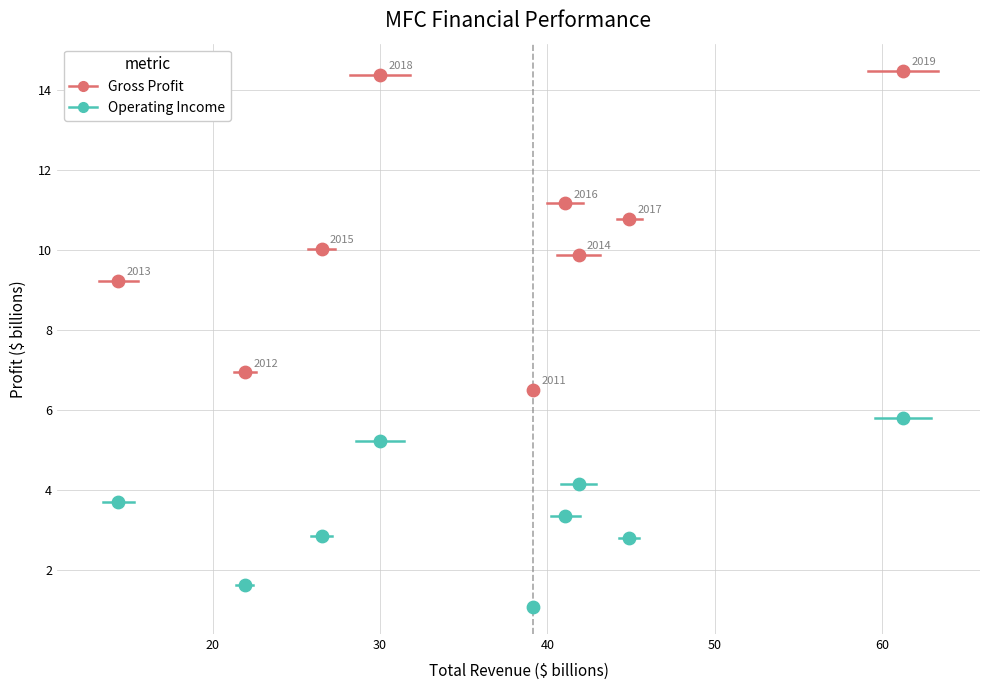

Across all series, what Y value is closest to 7?

6.9